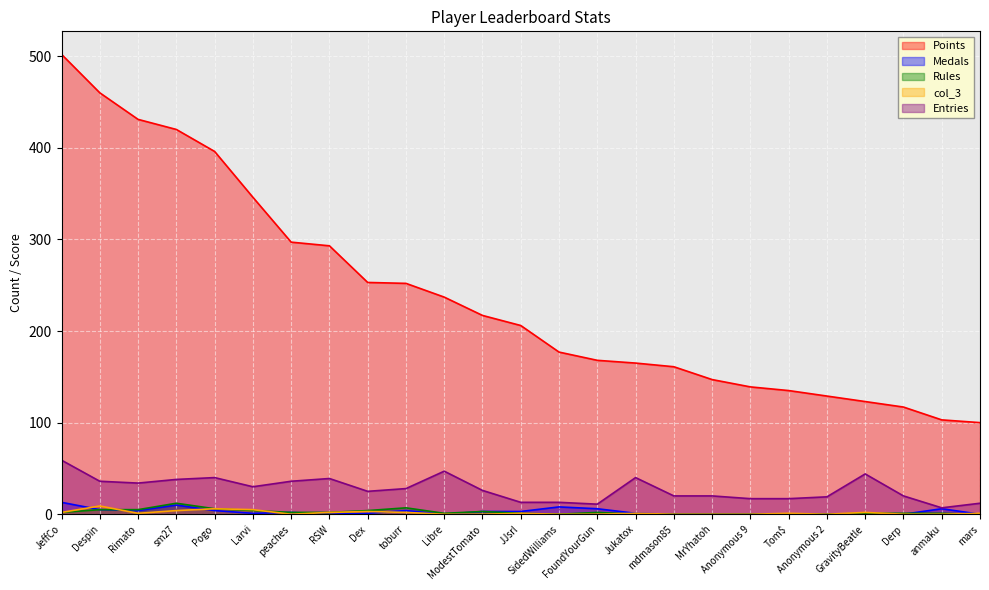

Count the number of categories in the chart.

25